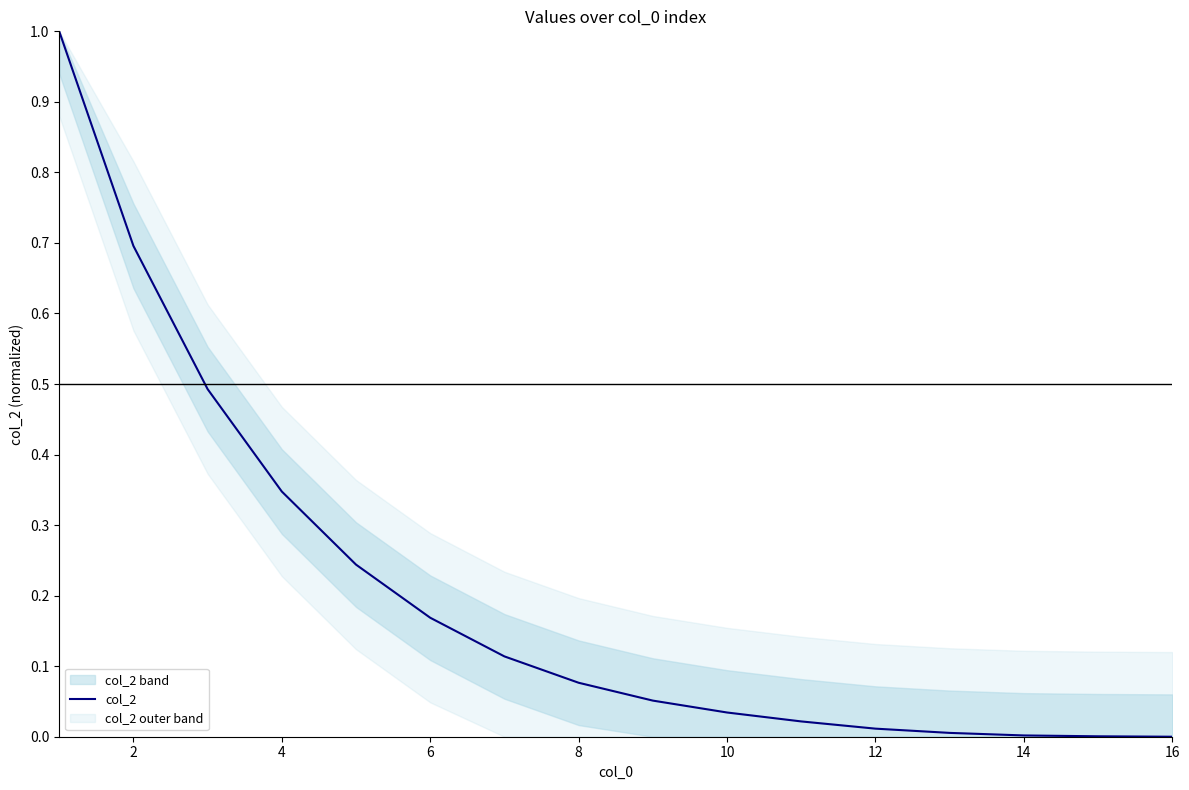

Is it true that col_2 equals 0.0 at 16?

True